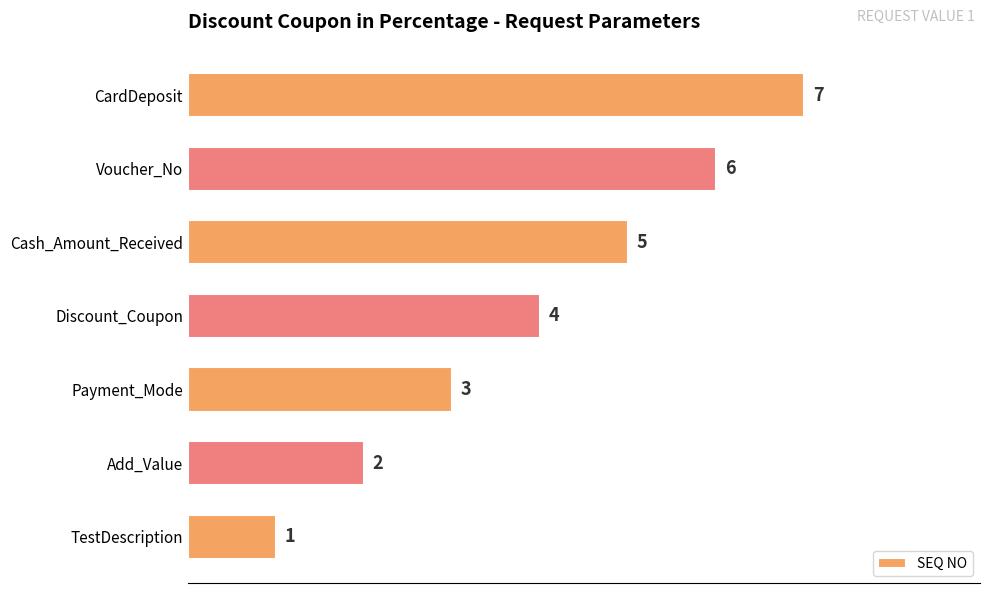

Rank the categories by value from lowest to highest.

TestDescription, Add_Value, Payment_Mode, Discount_Coupon, Cash_Amount_Received, Voucher_No, CardDeposit